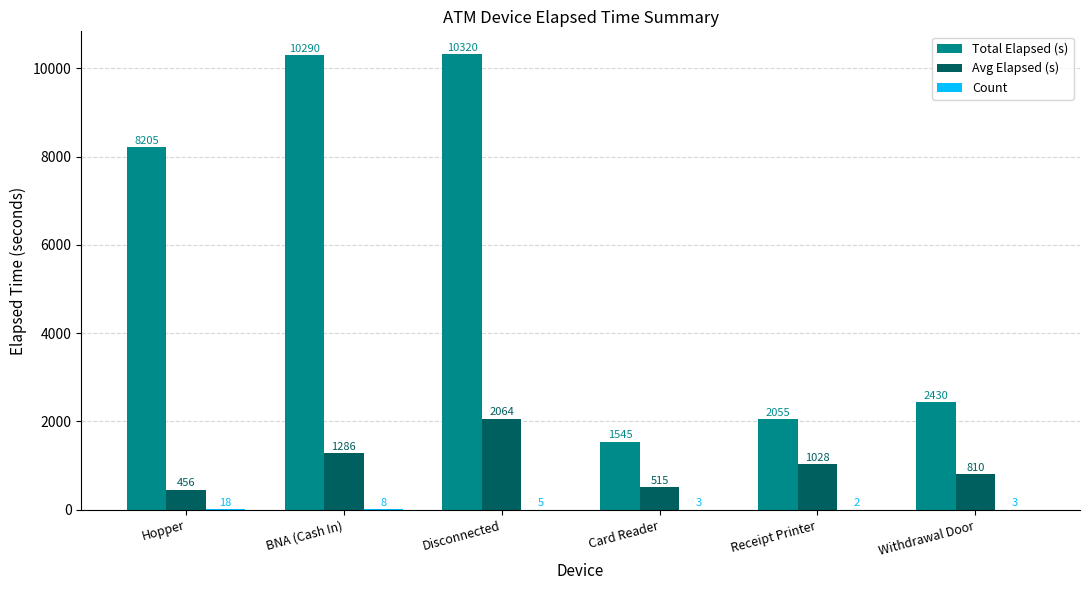

What is the maximum value shown in the chart?

10320